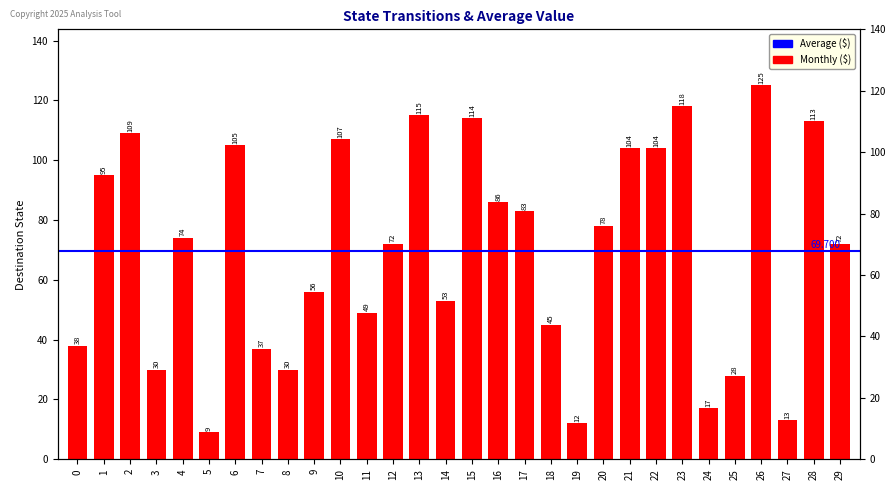

The value at 28 is 113. True or false?

True